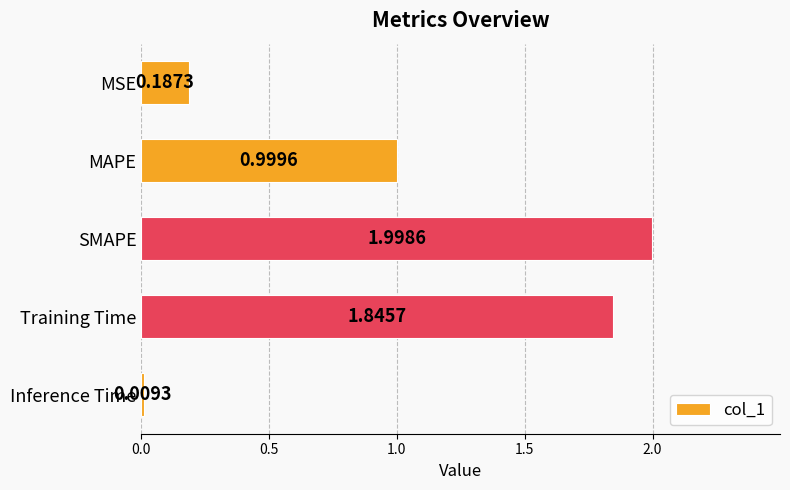

List the labels in order of value, largest first.

SMAPE, Training Time, MAPE, MSE, Inference Time